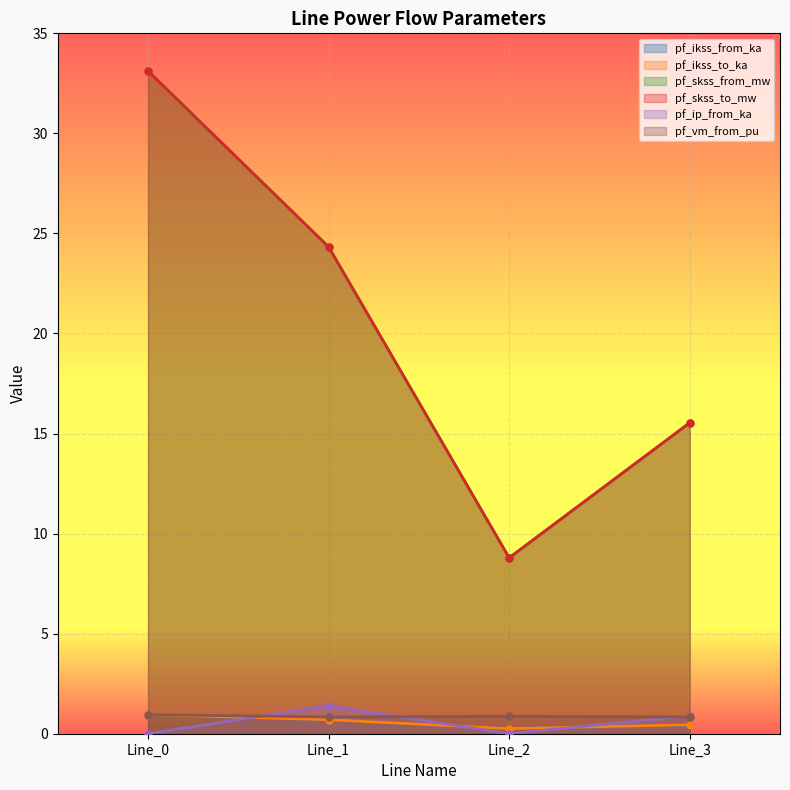

Is it true that pf_ikss_to_ka equals 1.2 at Line_1?

False